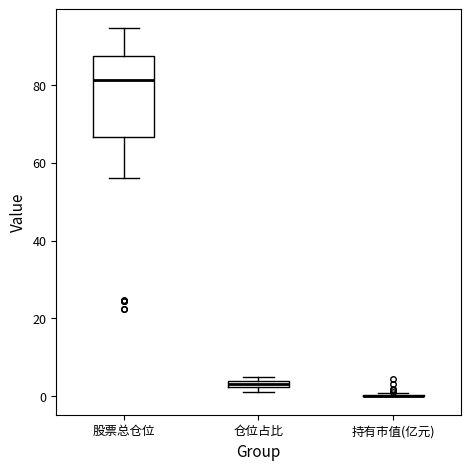

Comparing the boxes themselves (not the whiskers), which one is the tallest?

股票总仓位